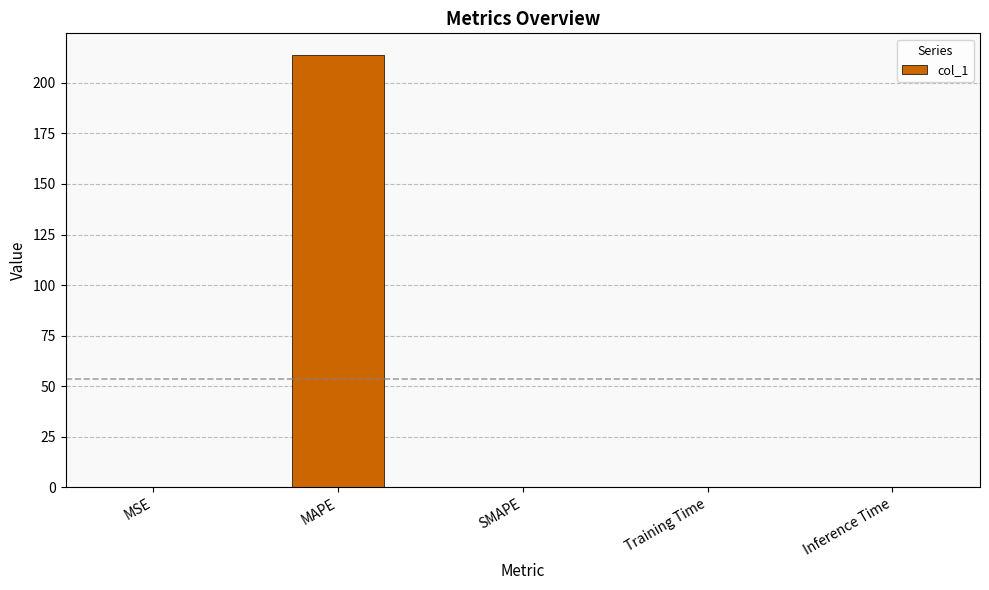

Are the bars horizontal?

No